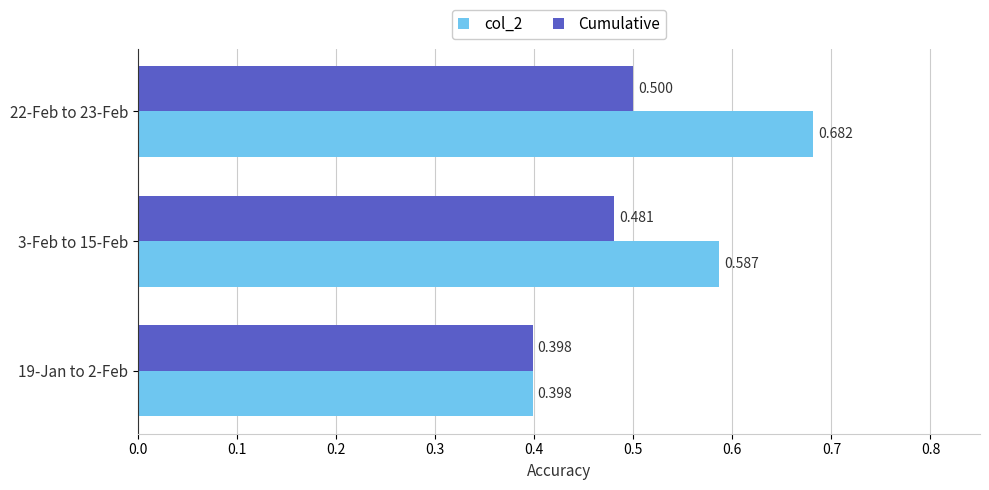

How many series are shown in this chart?

2